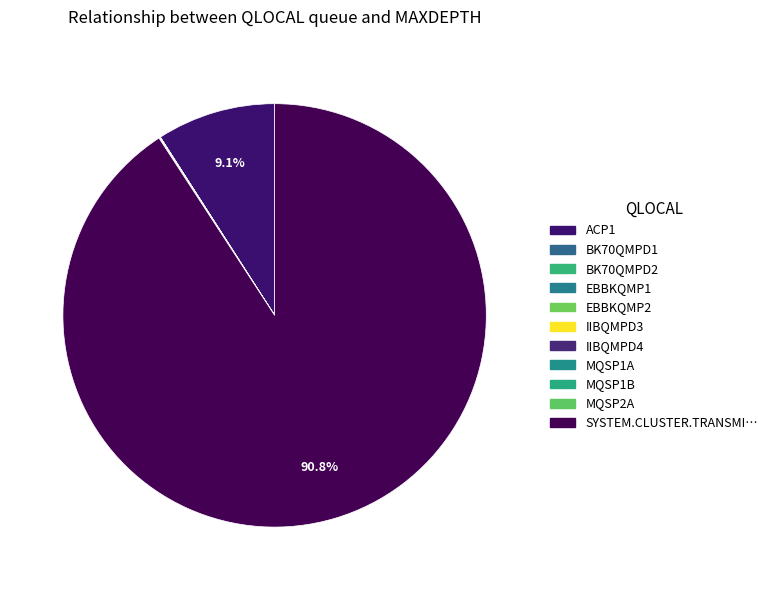

Count the number of slices in the pie.

11